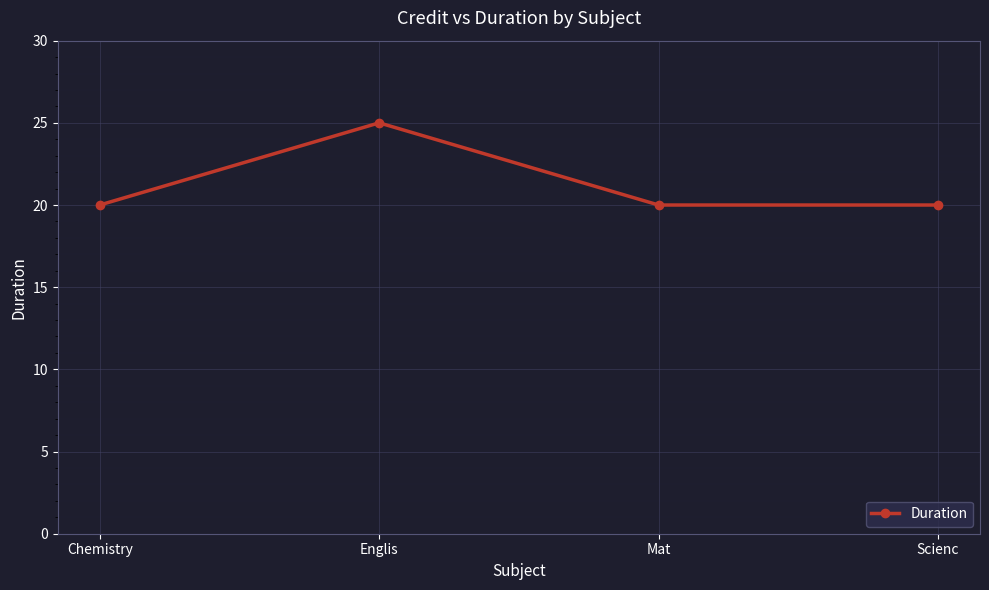

Reading left to right, what are all the values shown in this chart?

Chemistry=20	Englis=25	Mat=20	Scienc=20